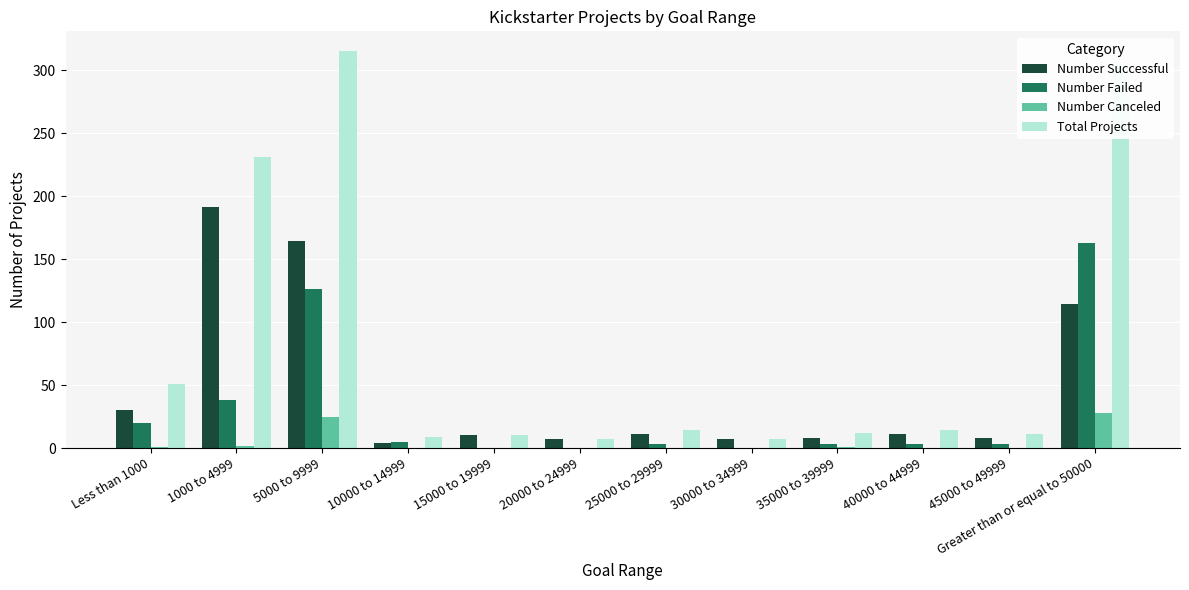

Where does the Number Successful series first go above 11?

Less than 1000